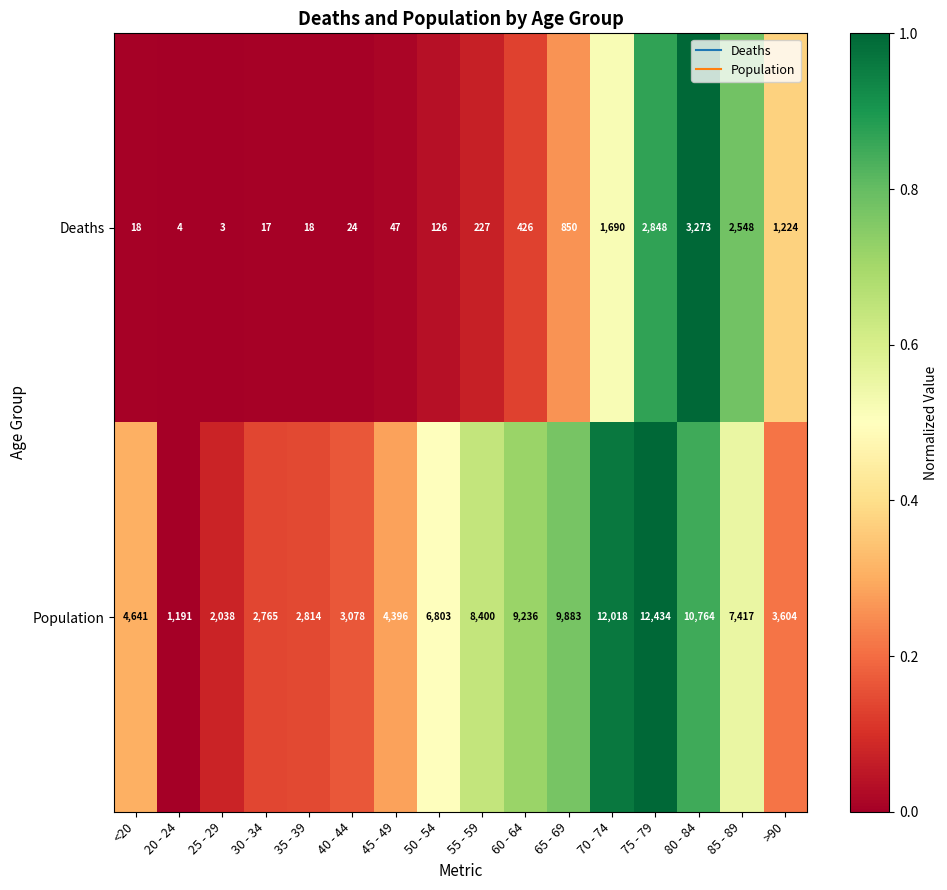

What is the minimum value for Population?

1191